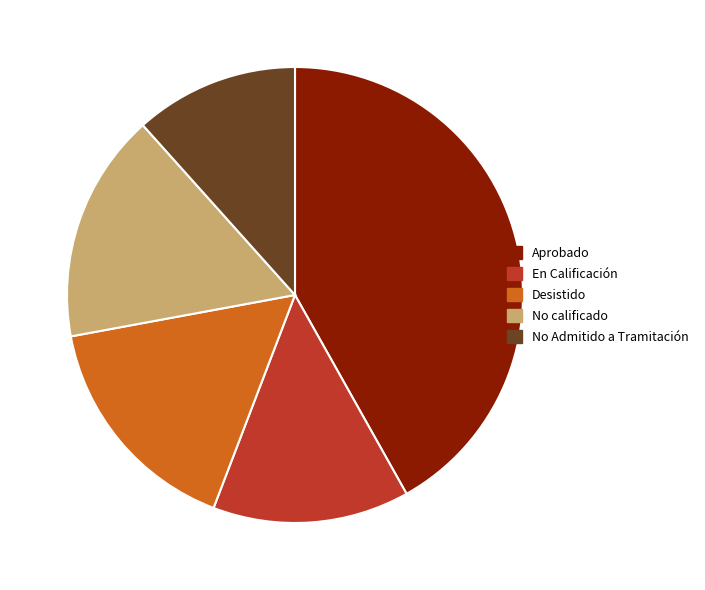

Combined, do En Calificación and No calificado account for over 50%?

No